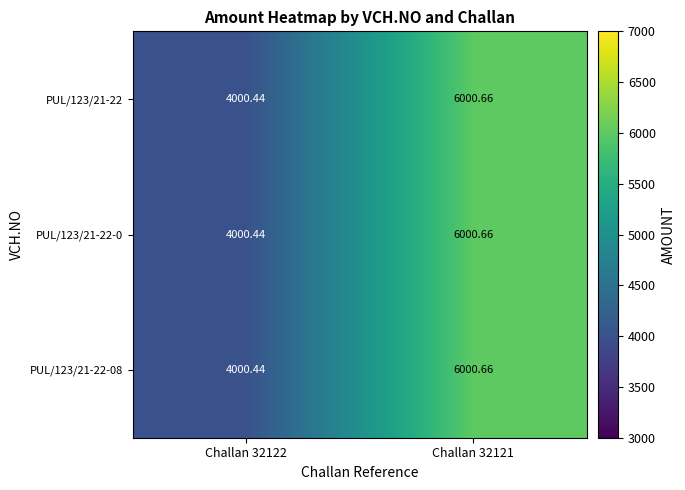

Count the number of categories in the chart.

2